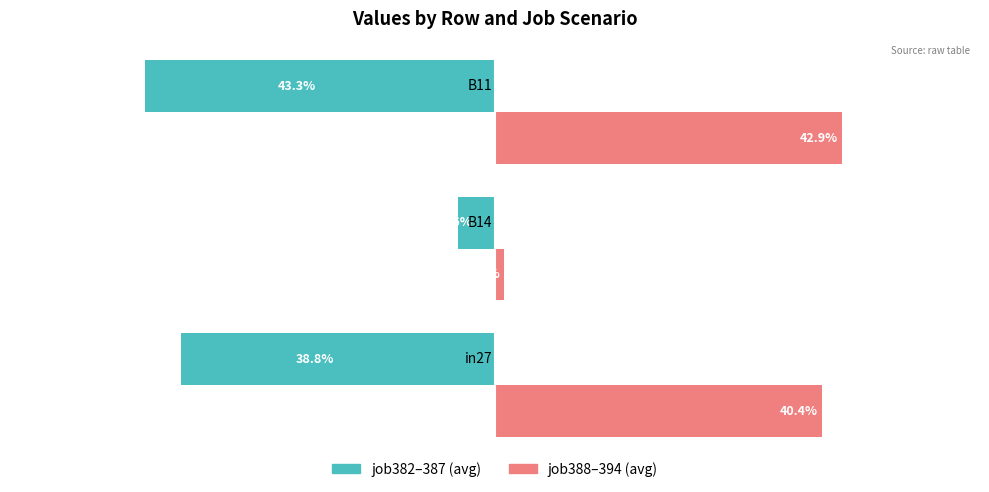

What are all the series names shown in the legend?

job382–387 (avg), job388–394 (avg)